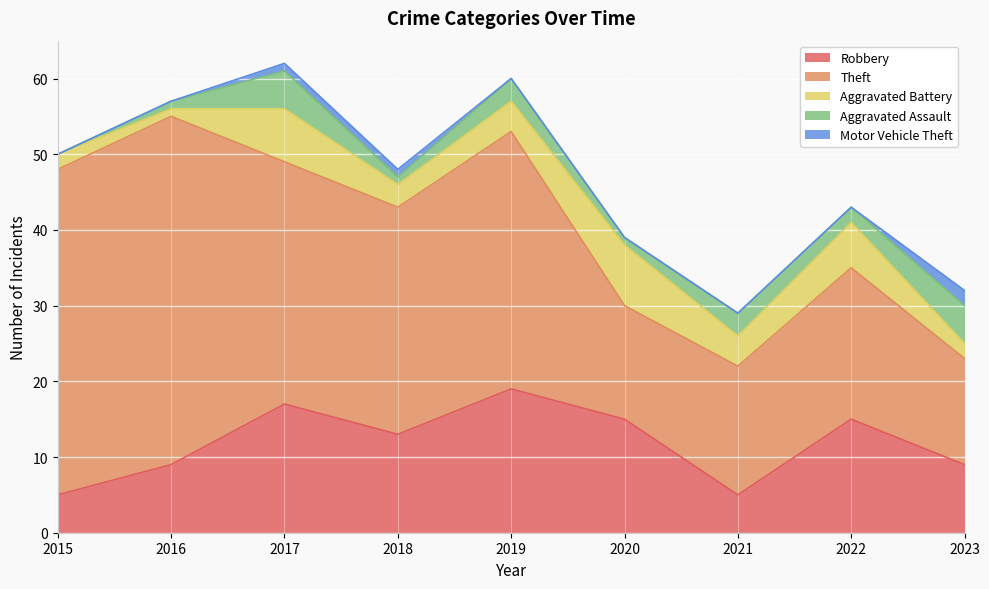

In Aggravated Assault, how many points are higher than both neighbors (excluding endpoints)?

3